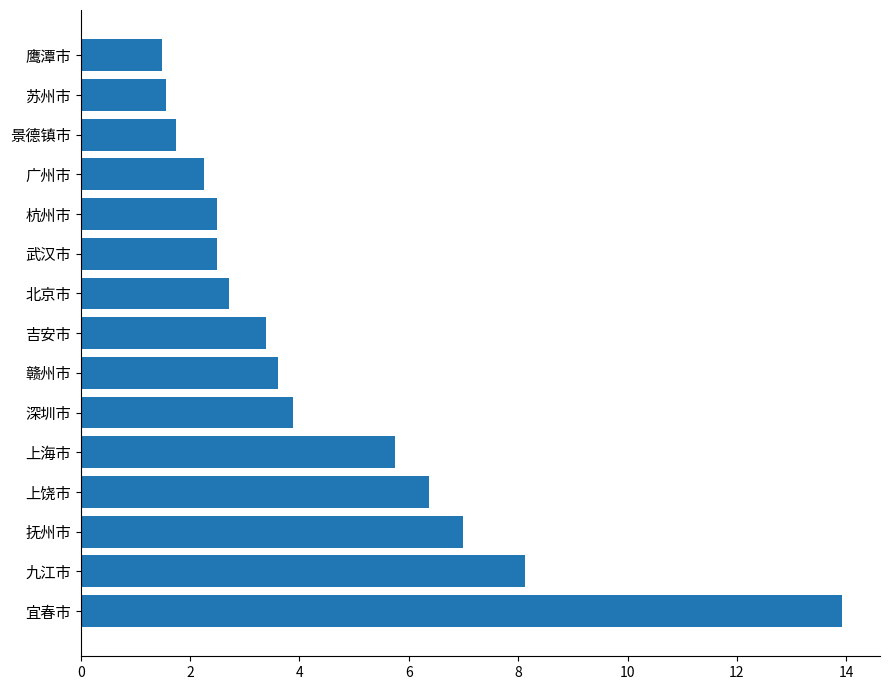

What value does the data have at 上饶市?

6.4